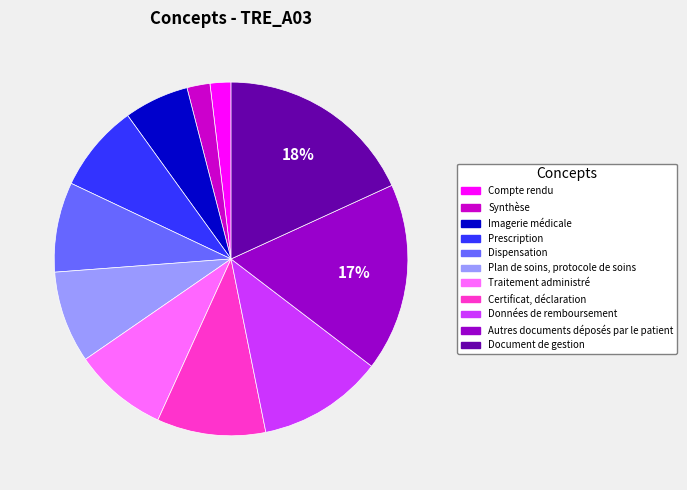

The Données de remboursement slice represents 1% of the pie. True or false?

False